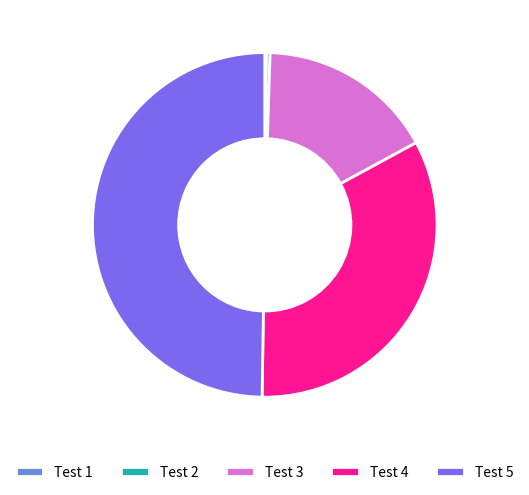

The Test 4 slice represents 33% of the pie. True or false?

True